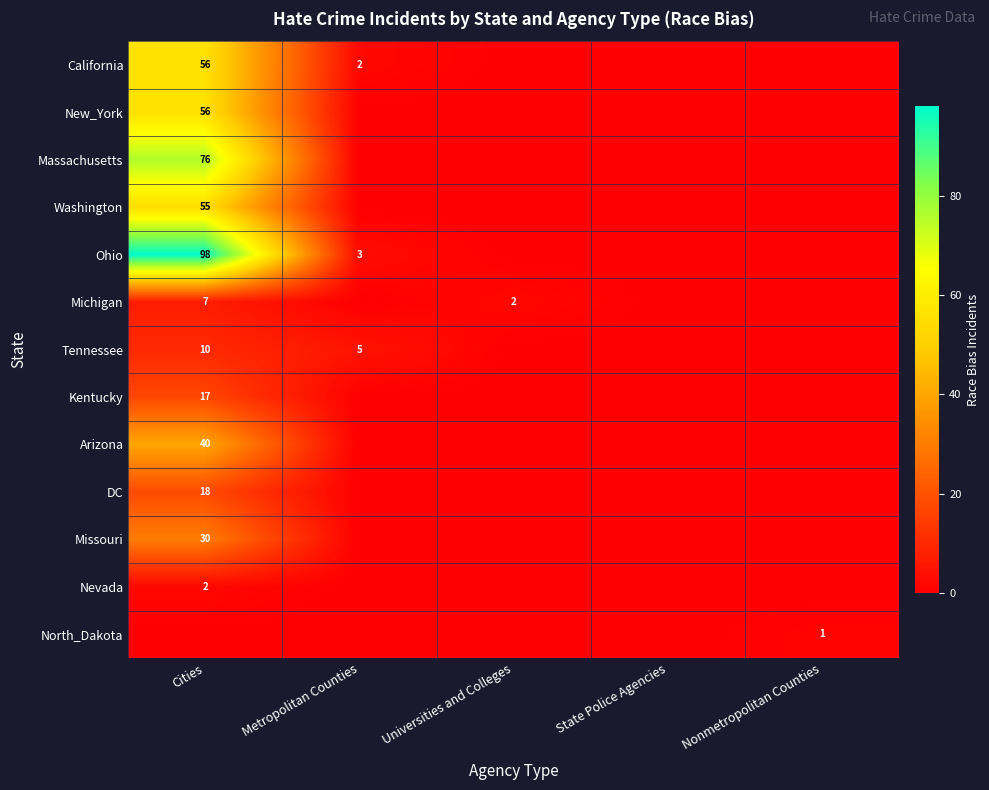

The Nevada series shows 1 at Cities. True or false?

False